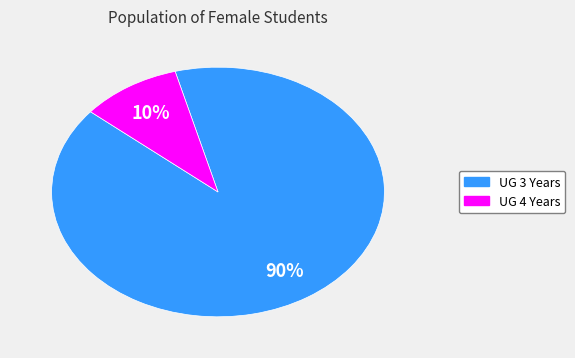

Is there any slice that represents more than half of the pie?

Yes